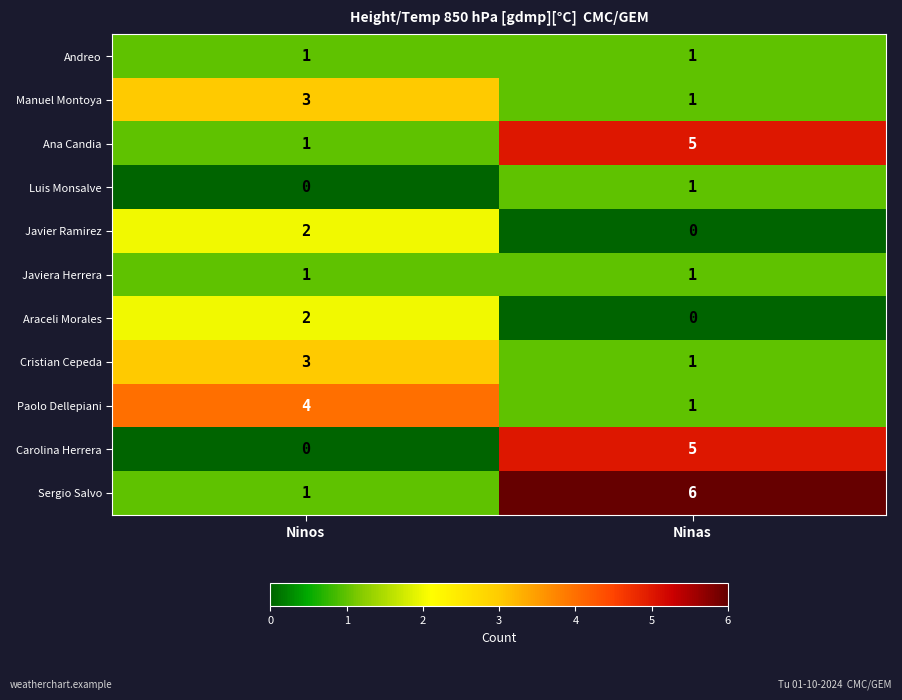

True or false: Araceli Morales has a value of 1 at Ninos.

False